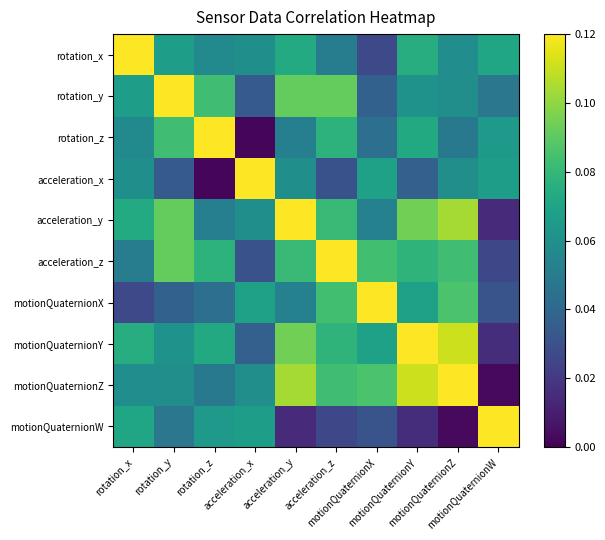

How many distinct data groups are displayed?

10